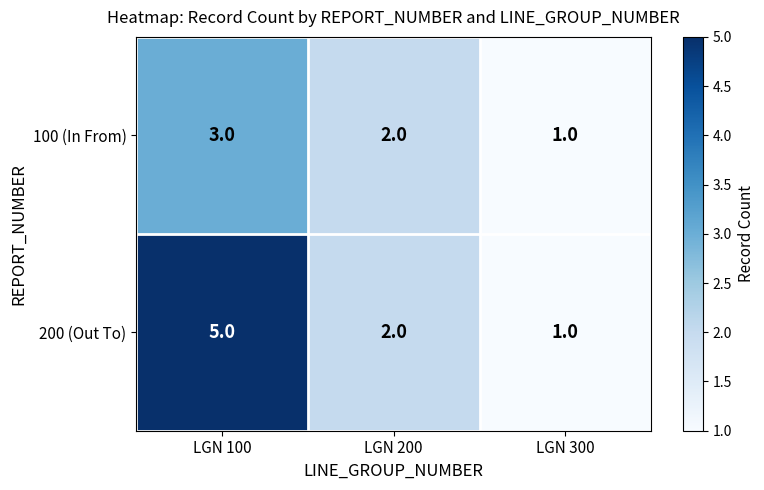

Between LGN 100 and LGN 200, which series saw the biggest shift?

200 (Out To)